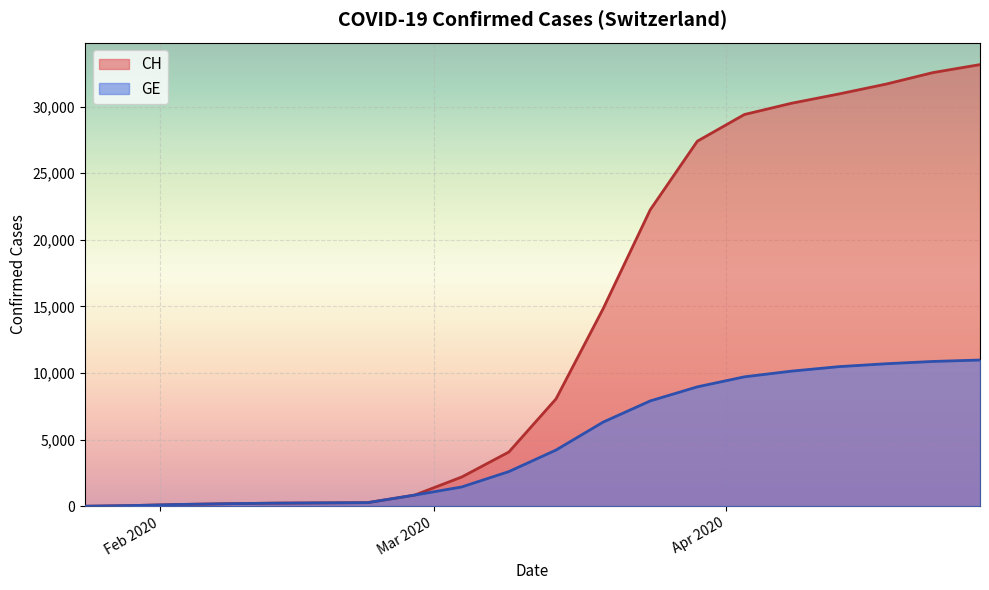

What are all the series names shown in the legend?

CH, GE